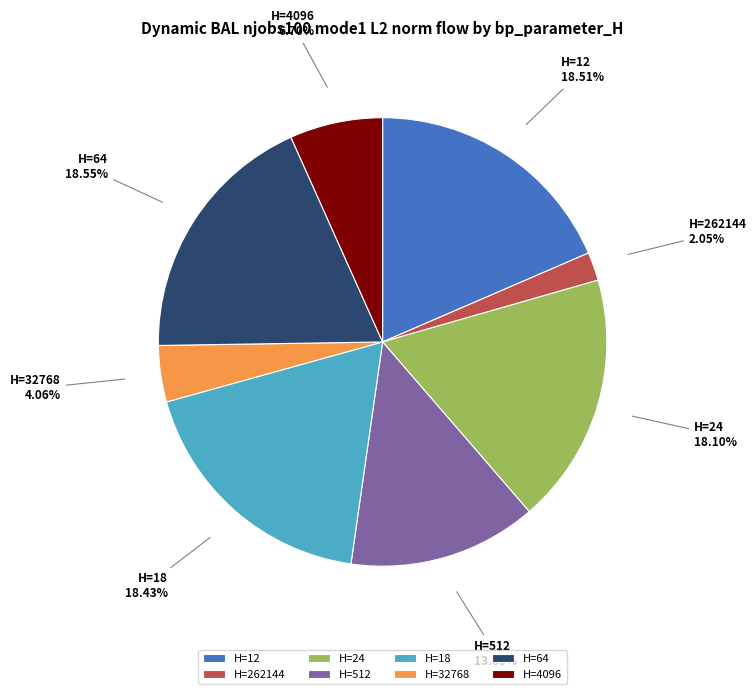

Combined, do H=18 and H=12 account for over 50%?

No